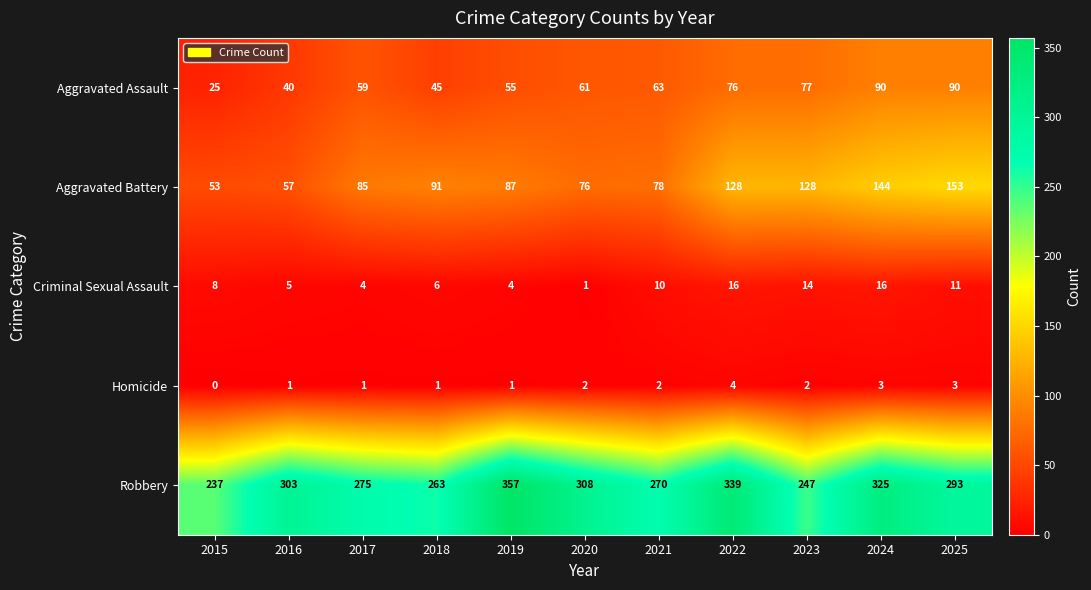

List the series in order of their peak value, highest first.

Robbery, Aggravated Battery, Aggravated Assault, Criminal Sexual Assault, Homicide